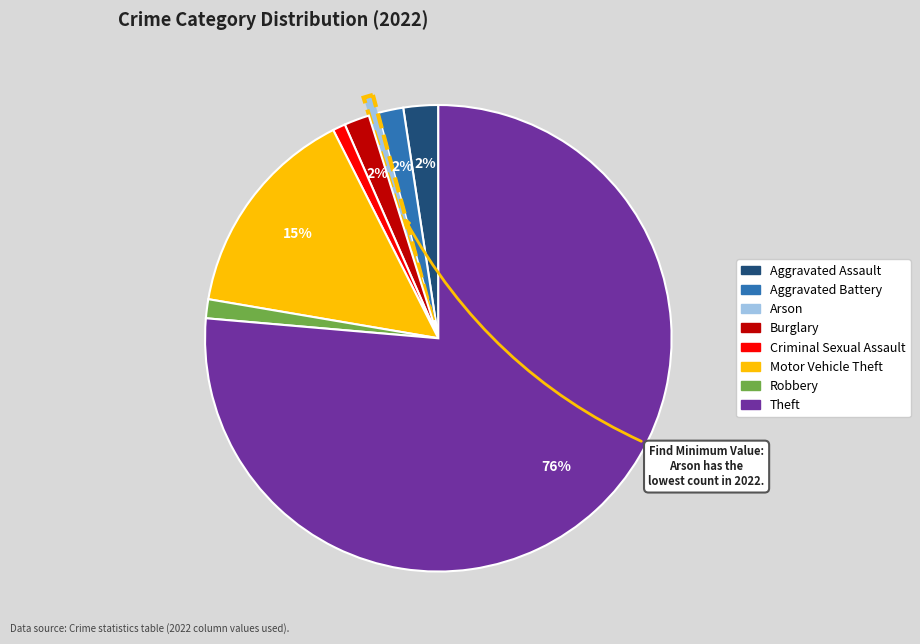

True or false: Criminal Sexual Assault accounts for 7% of the total.

False